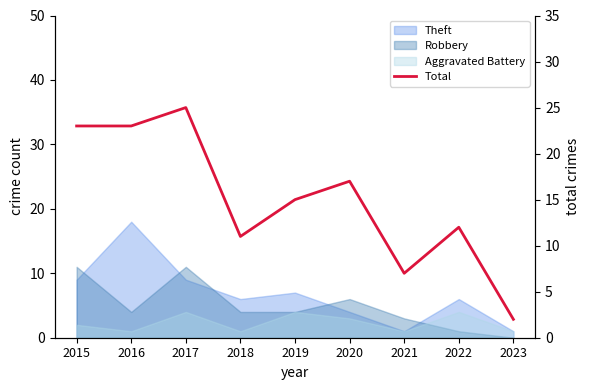

What is the smallest value displayed?

2